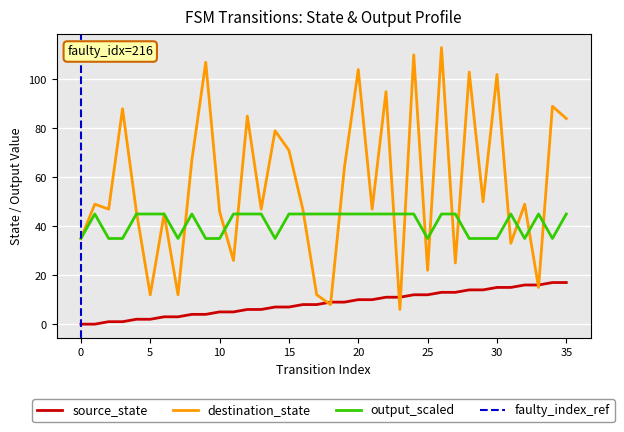

Where is the first local minimum for destination_state?

2